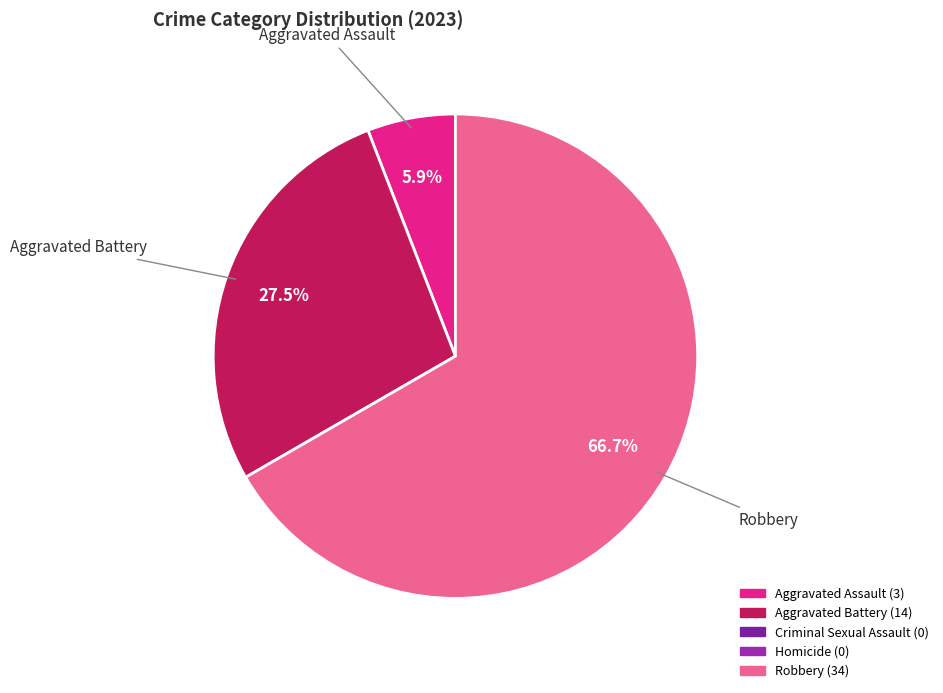

Which has a higher value, Aggravated Assault or Aggravated Battery?

Aggravated Battery